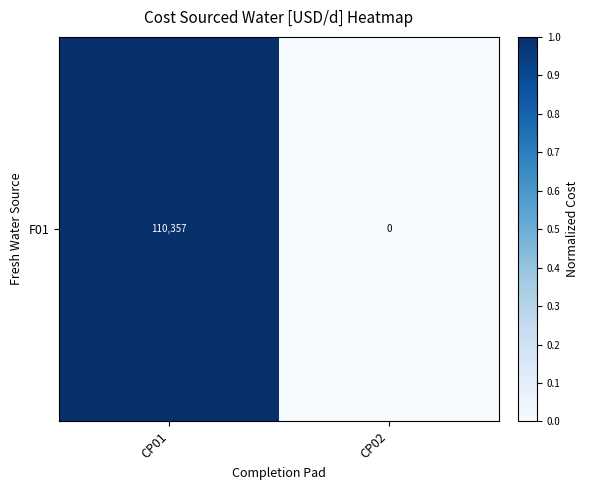

Reading left to right, list all the values displayed in this chart.

CP01=1.0	CP02=0.0